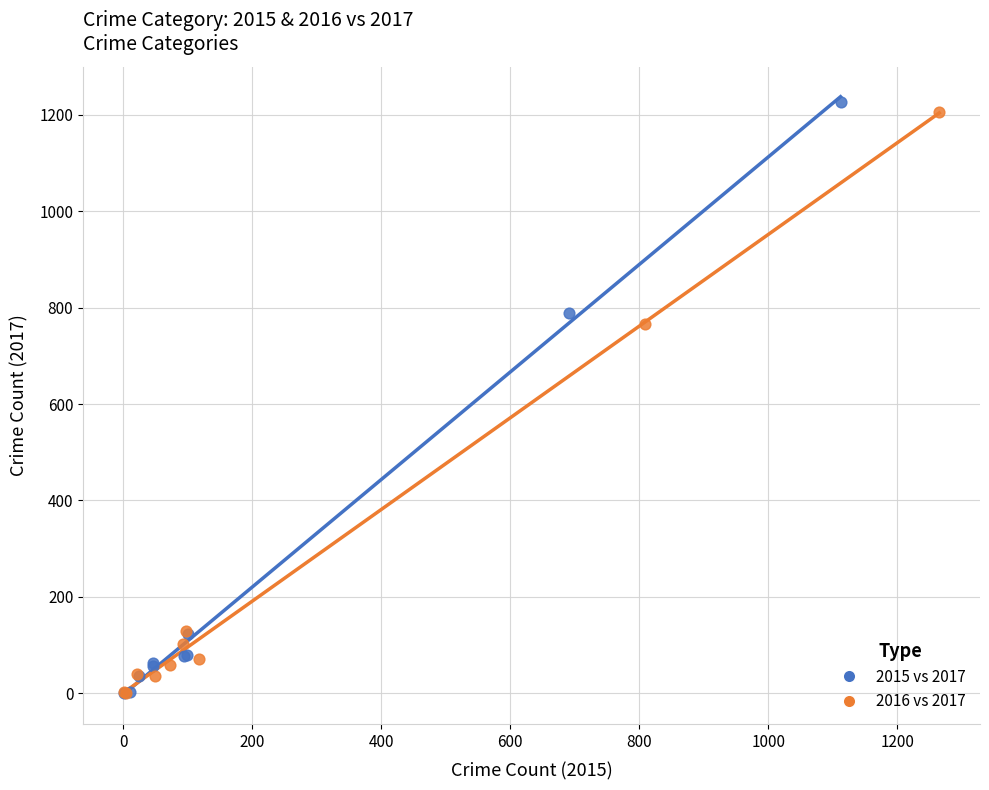

Which series has the largest Y range (max minus min)?

2015 vs 2017